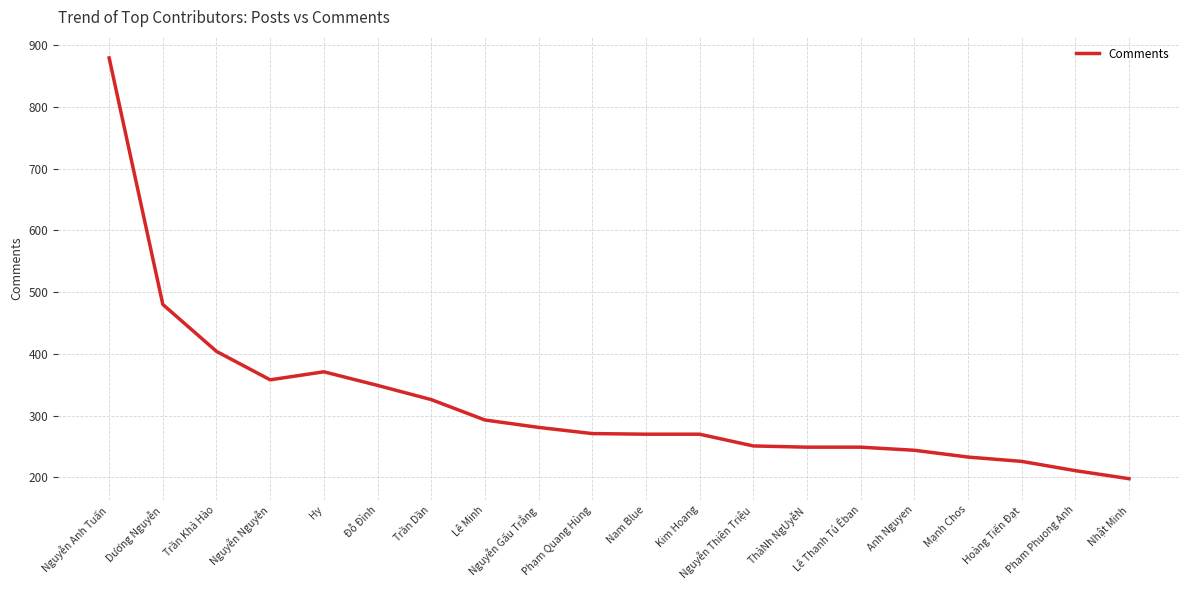

Read the value at Nhật Minh.

198